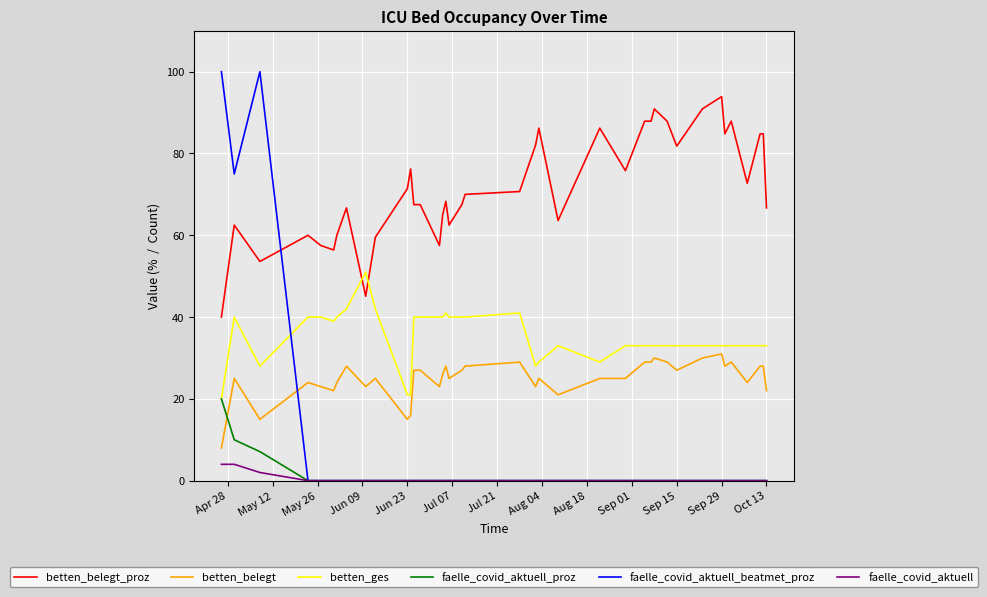

Which series has the widest spread of values?

faelle_covid_aktuell_beatmet_proz